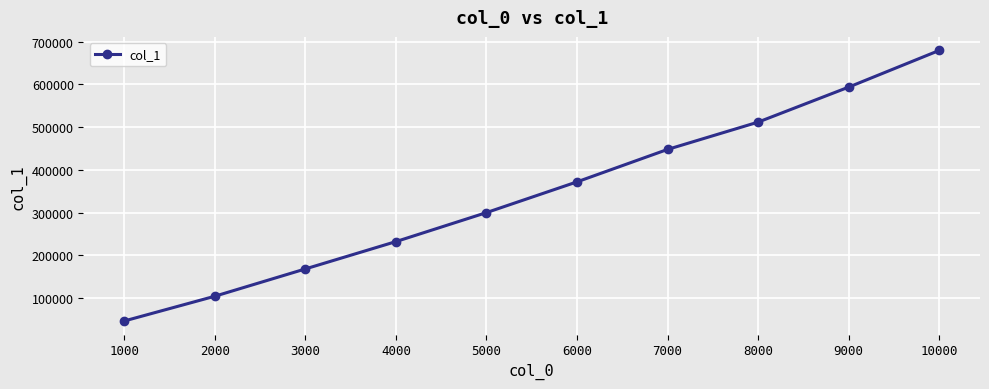

Read the value at 5000, to the nearest 100.

299800